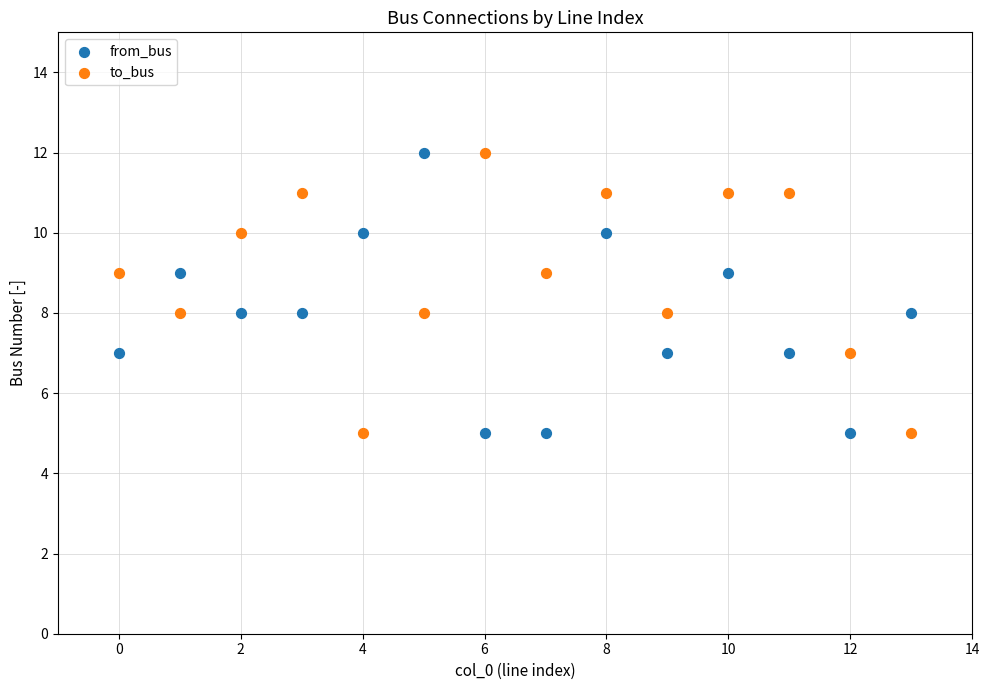

Across all data points, what is the range of Y values (max minus min)?

7